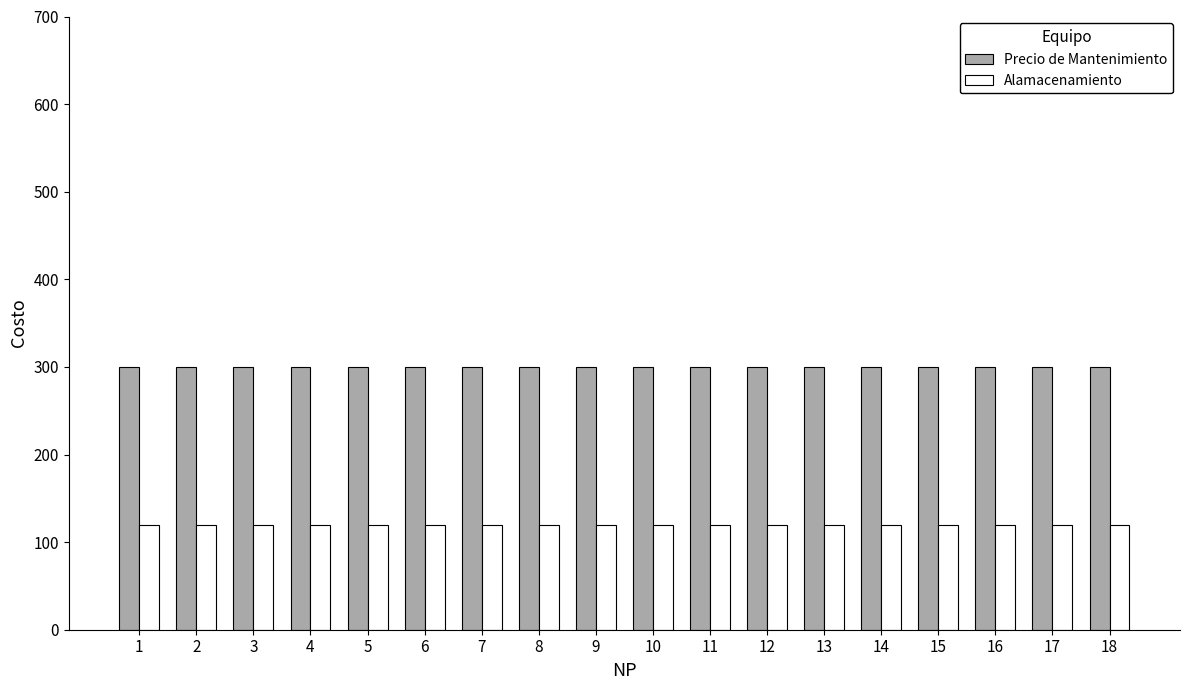

What is the spread (max minus min) of values at 14?

180